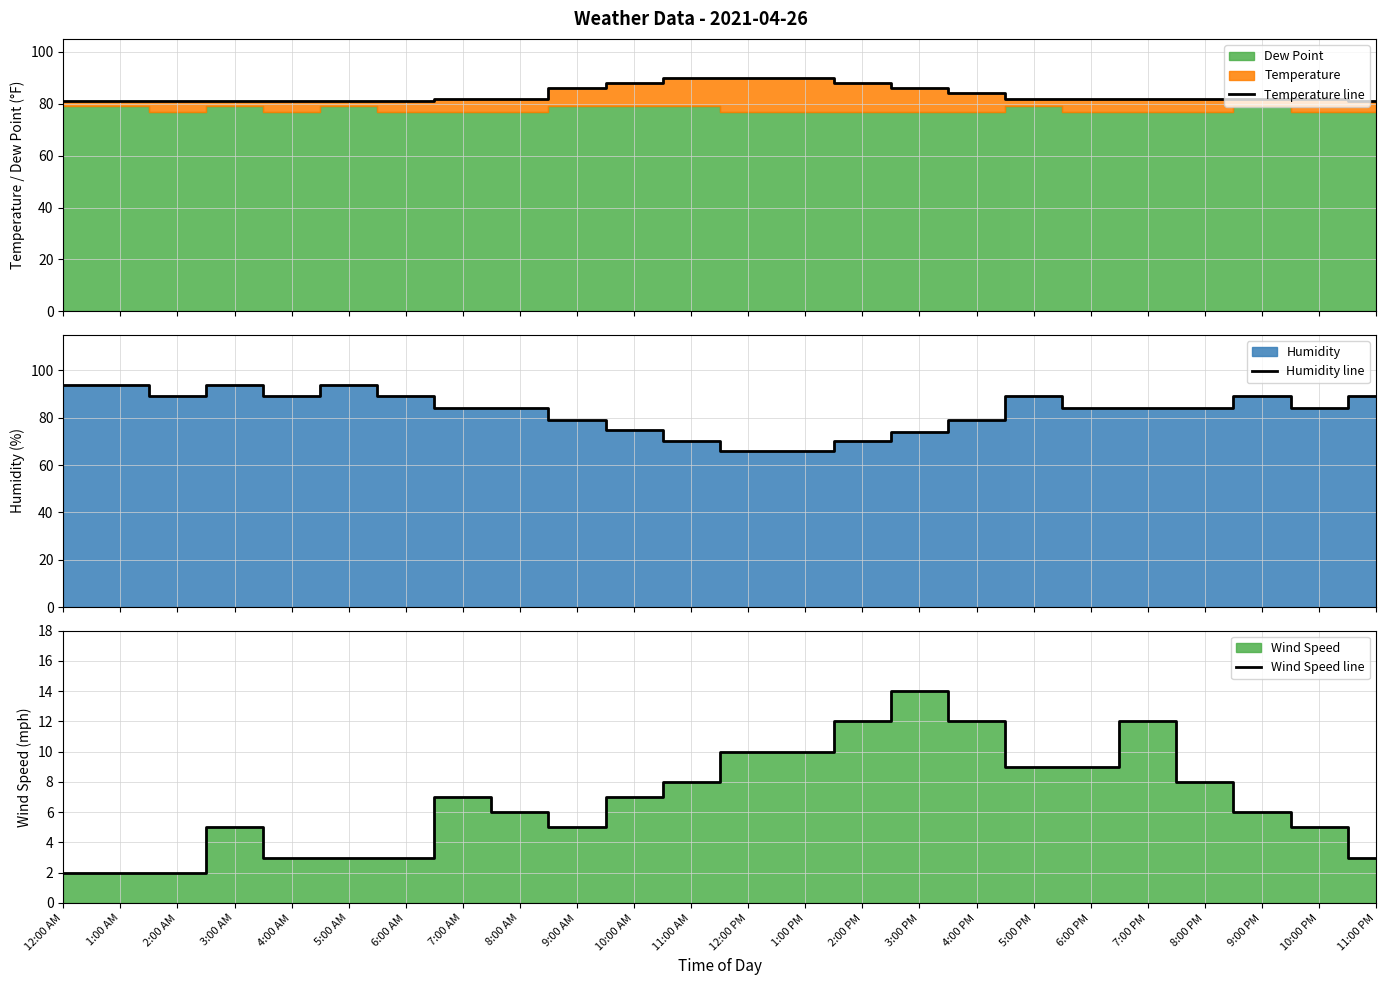

What is the lowest value of the Temperature line series?

81